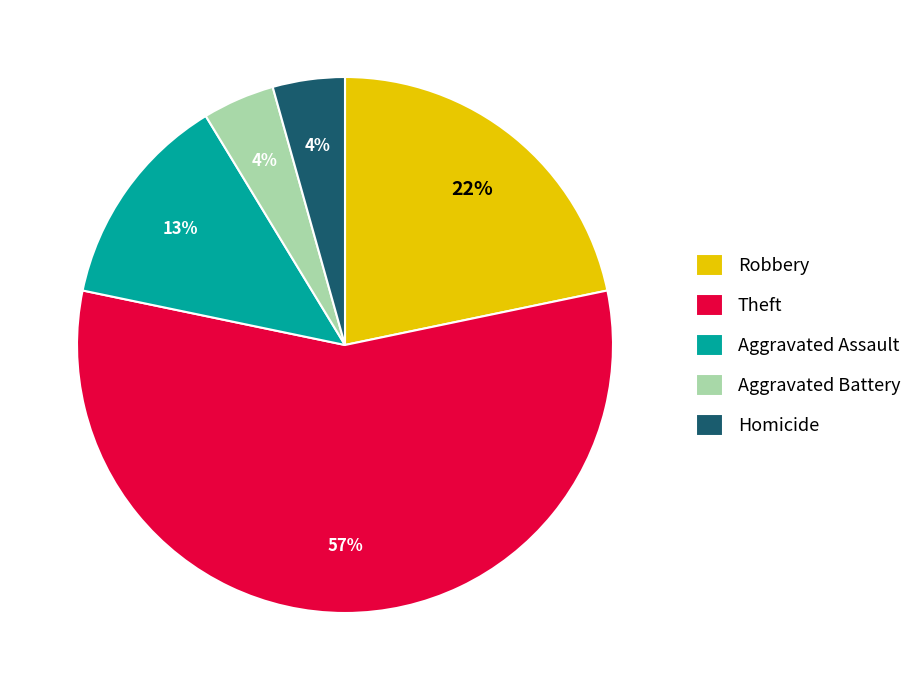

True or false: Aggravated Battery accounts for 4% of the total.

True